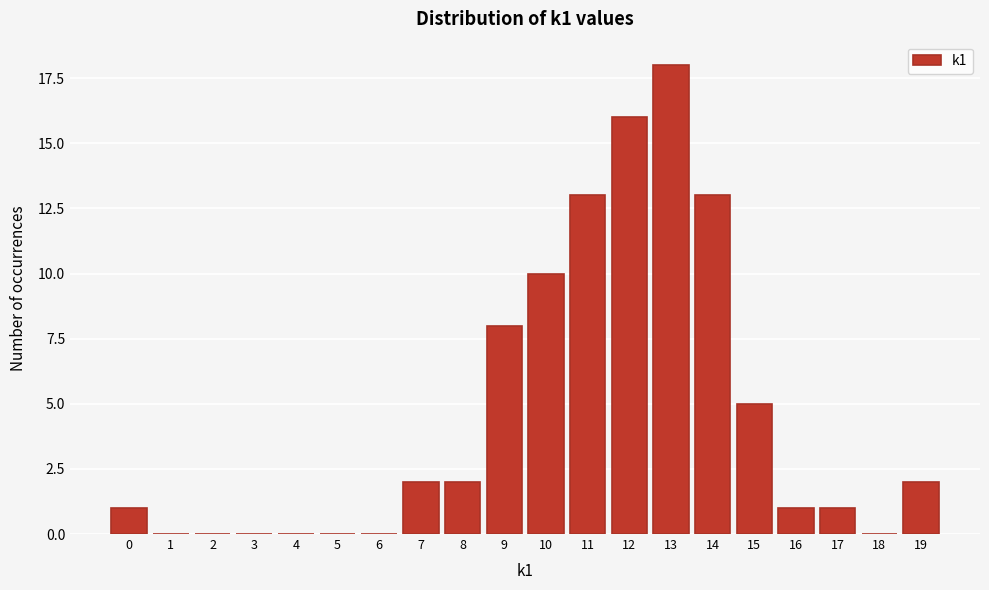

Reading left to right, what are all the values shown in this chart?

0=1	1=0	2=0	3=0	4=0	5=0	6=0	7=2	8=2	9=8	10=10	11=13	12=16	13=18	14=13	15=5	16=1	17=1	18=0	19=2